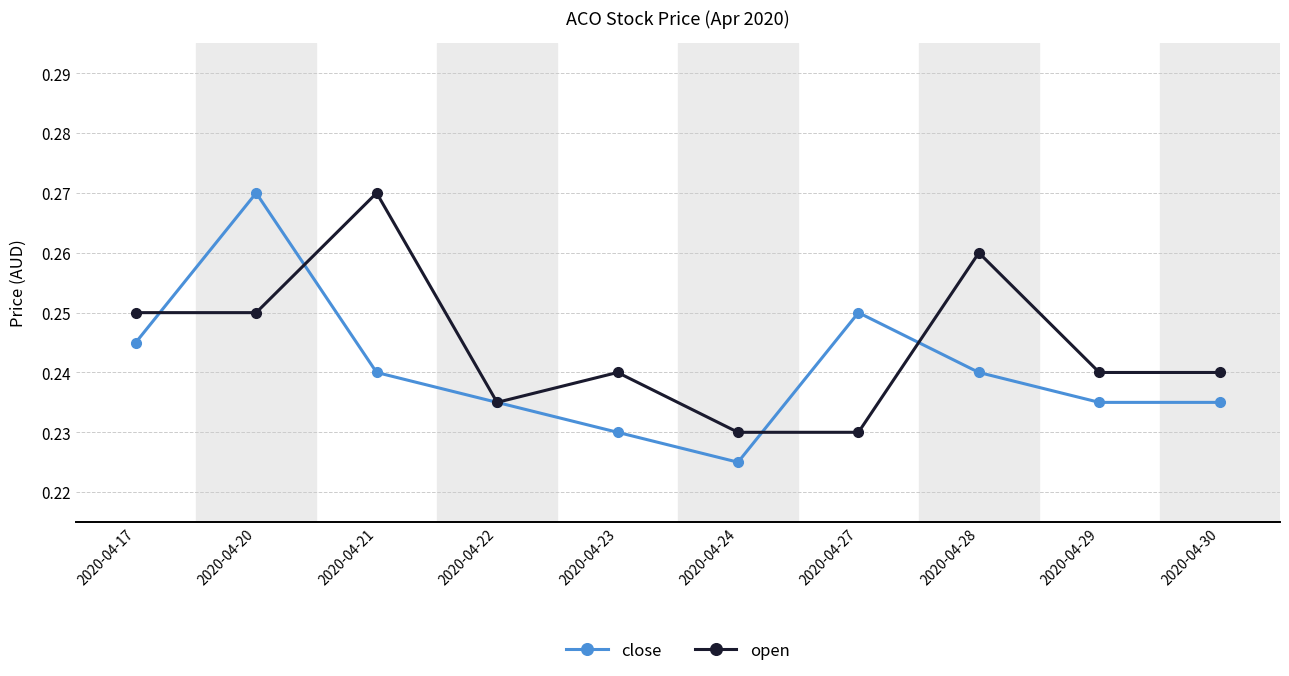

True or false: close has a value of 0.4 at 2020-04-28.

False